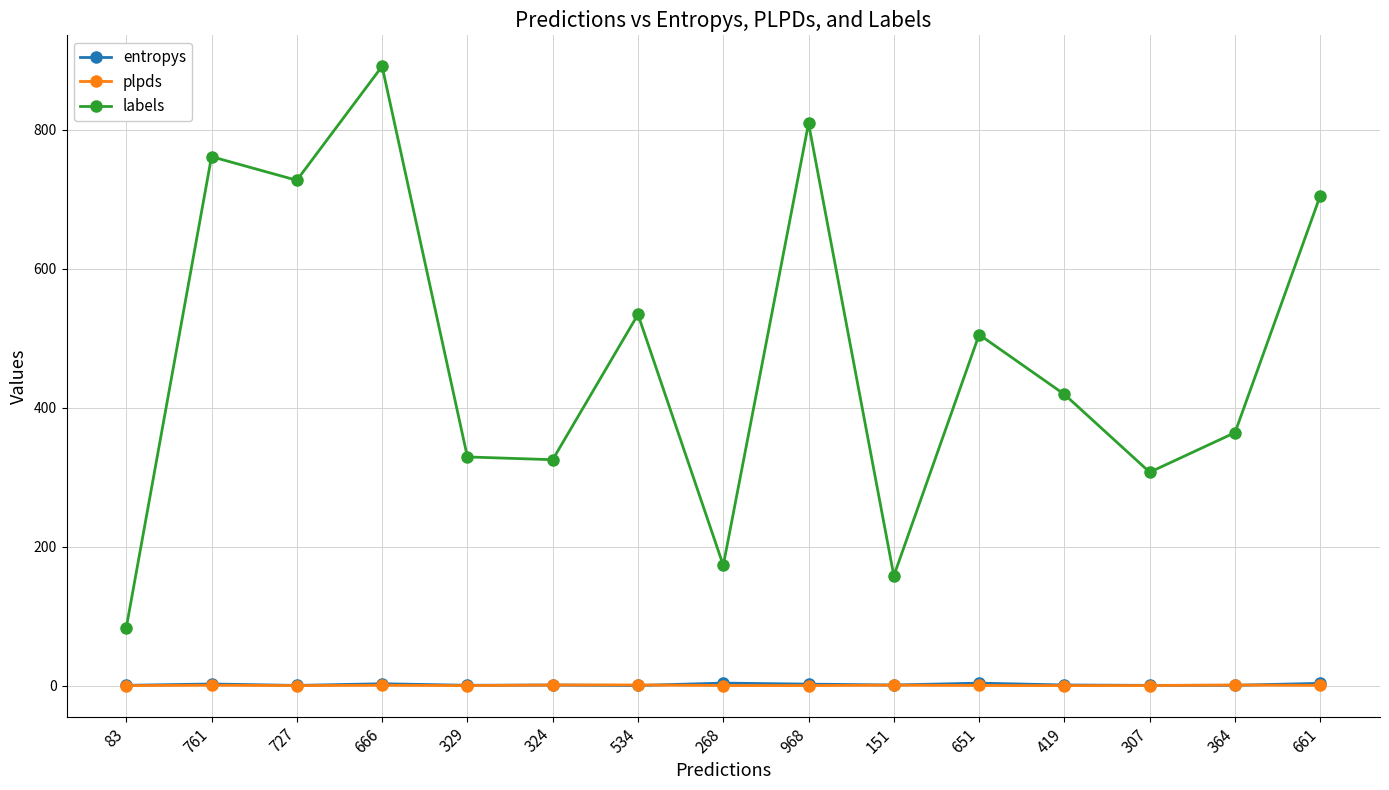

At how many categories does at least one series exceed 354?

9